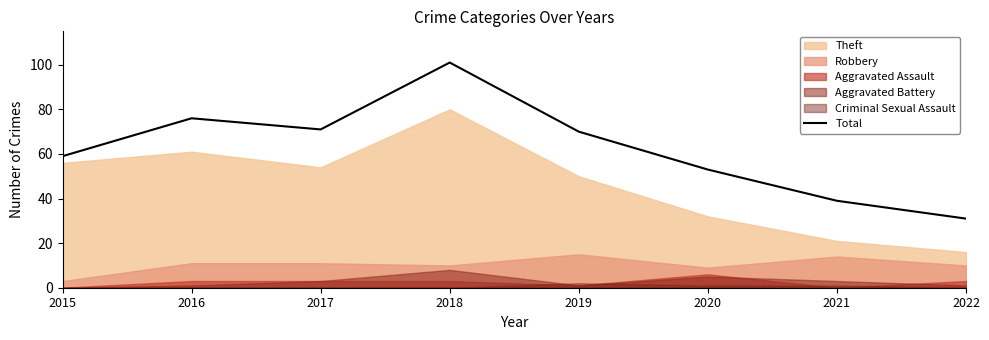

What is the change in value from 2018 to 2020?

-48